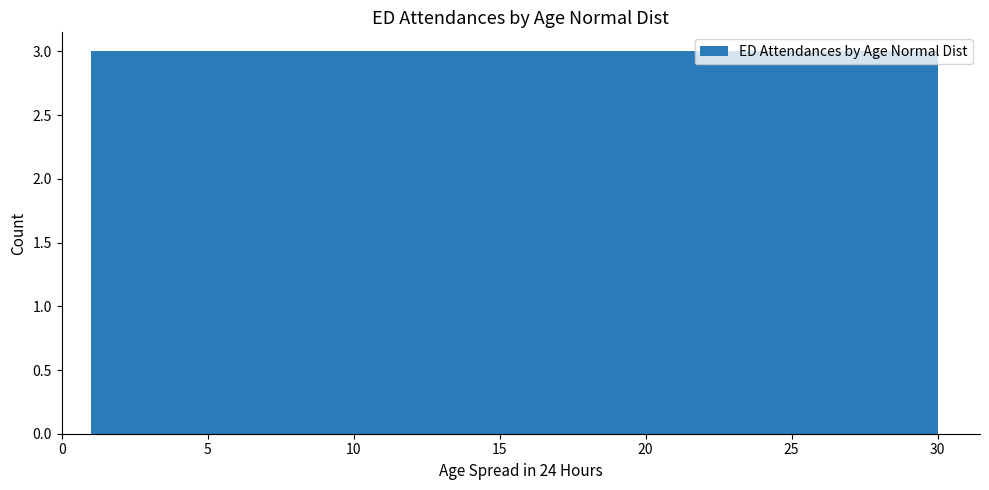

Reading left to right, transcribe this chart: for each bar, give the range it covers on the x-axis and its height. Neither the bar edges nor the heights are printed on the chart, so give them approximately, as read against the axes.

1.0 to 3.9: 3
3.9 to 6.8: 3
6.8 to 9.7: 3
9.7 to 12.6: 3
12.6 to 15.5: 3
15.5 to 18.4: 3
18.4 to 21.3: 3
21.3 to 24.2: 3
24.2 to 27.1: 3
27.1 to 30.0: 3